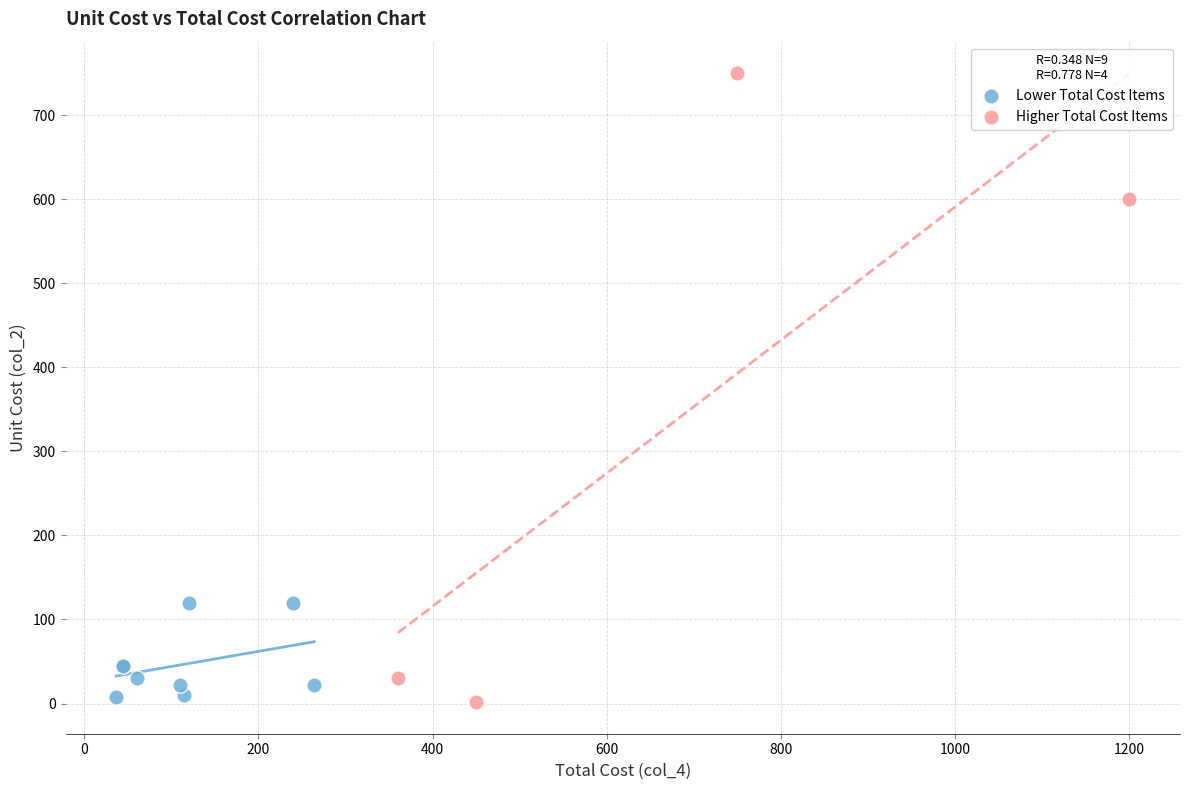

What are all the series names shown in the legend?

Lower Total Cost Items, Higher Total Cost Items